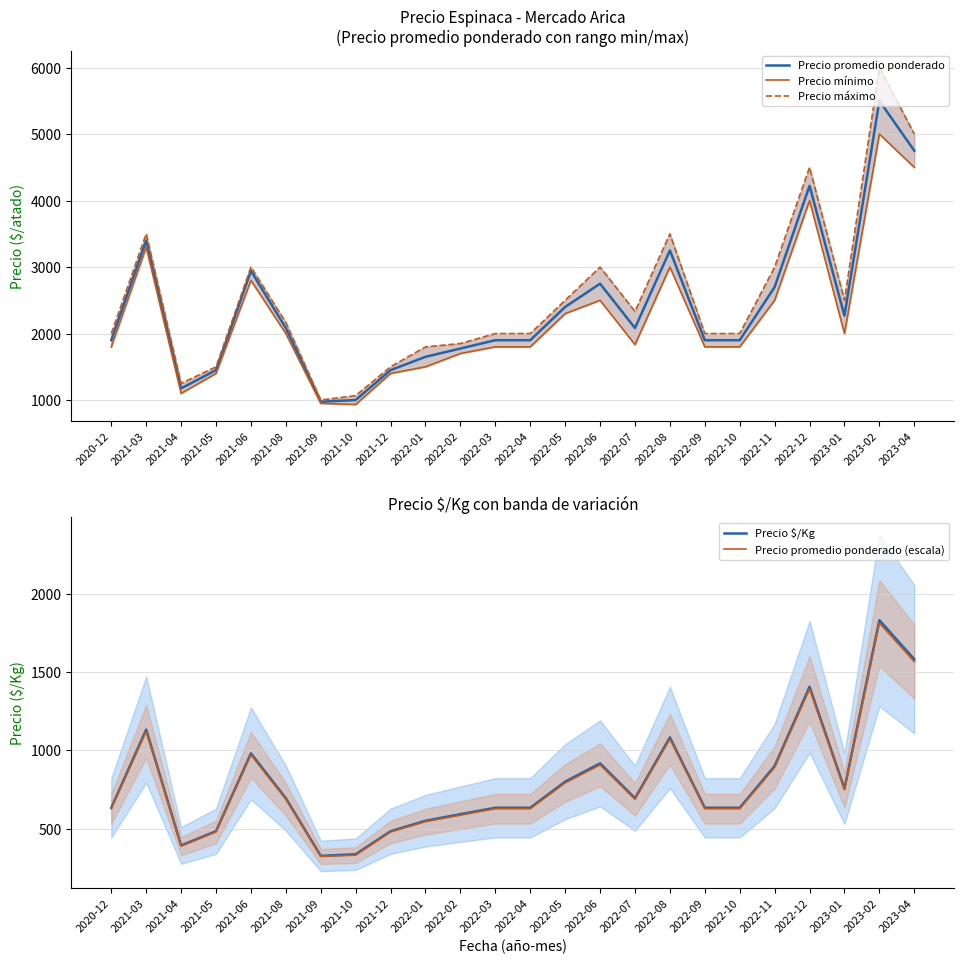

In Precio $/Kg, how many points are higher than both neighbors (excluding endpoints)?

6